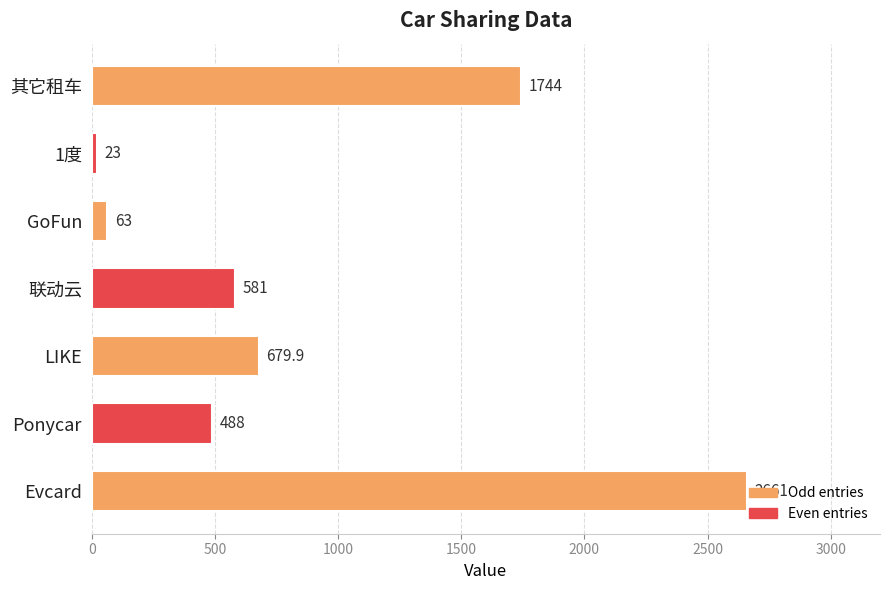

What is the minimum value shown in the chart?

23.0